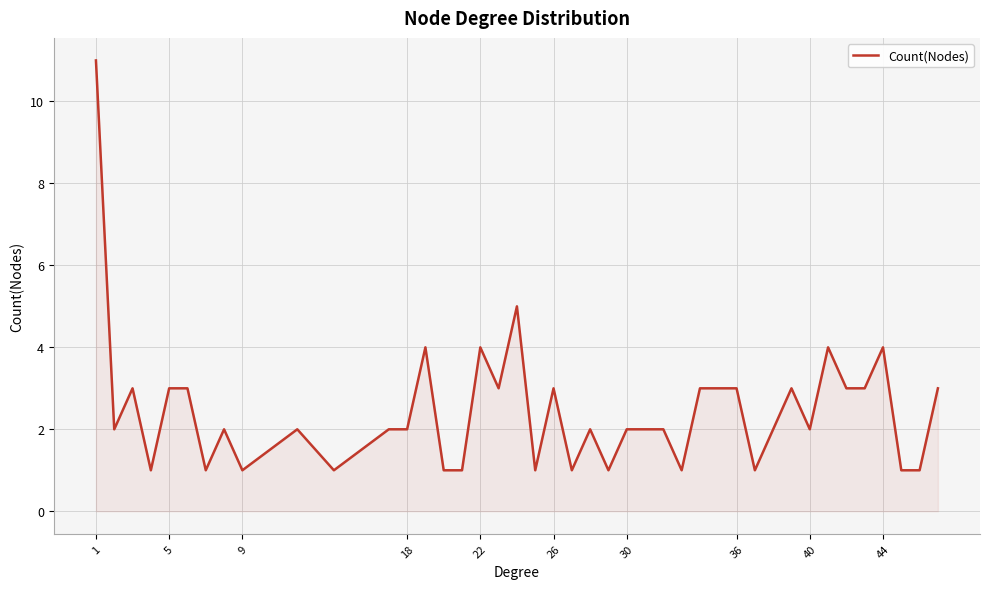

What is the greatest value displayed?

11